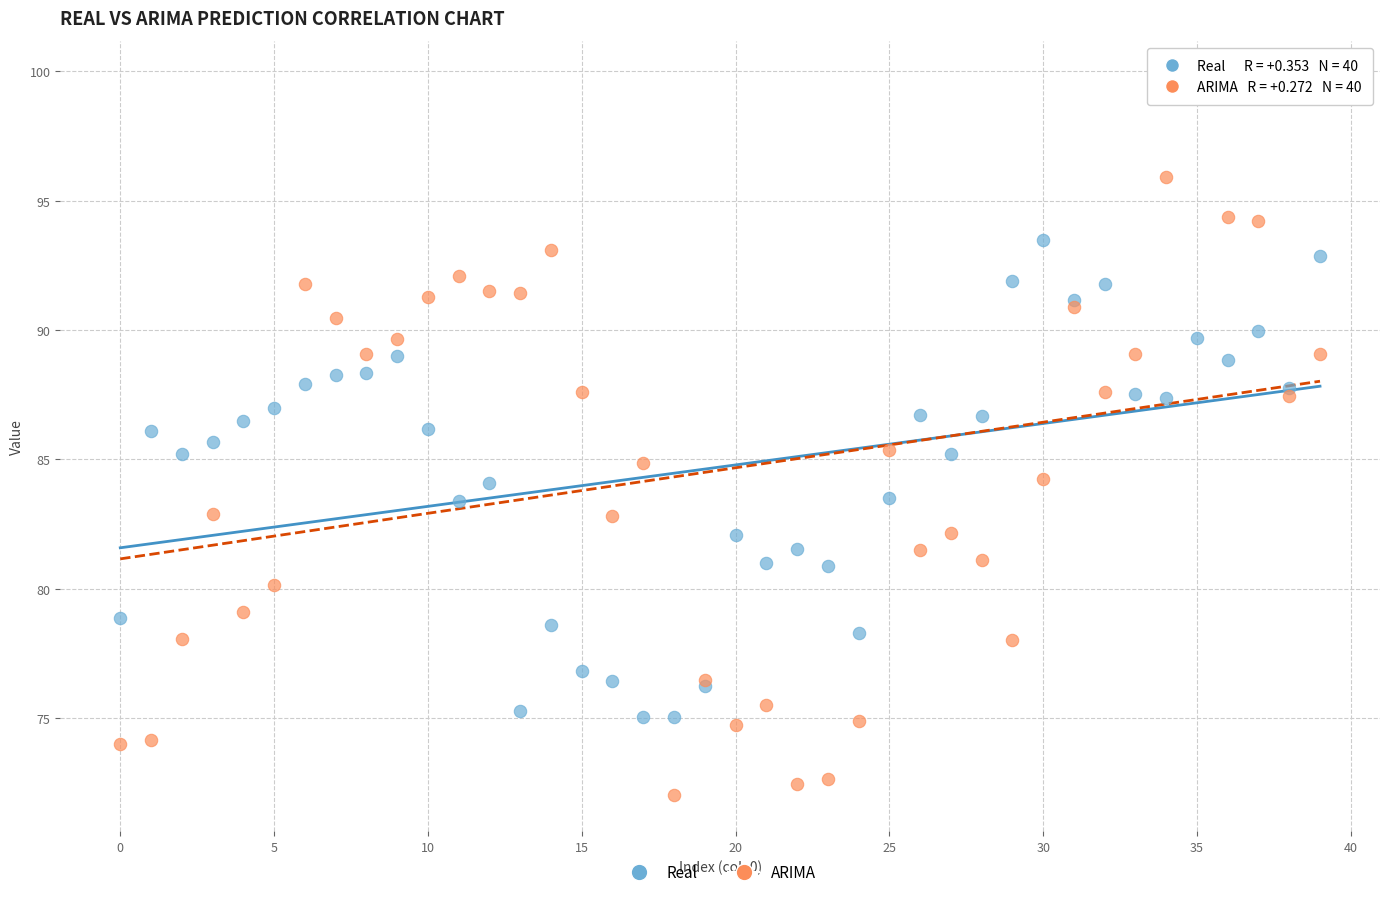

What are all the series names shown in the legend?

Real, ARIMA